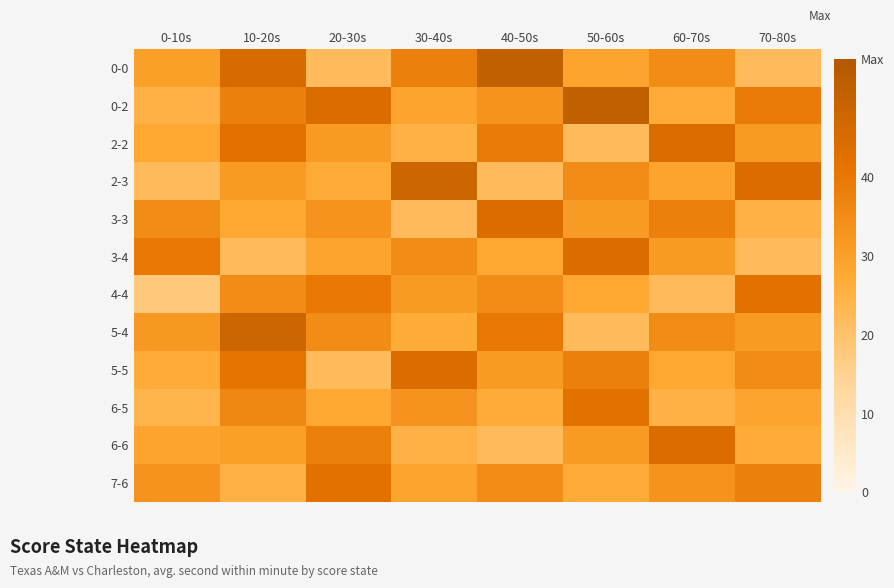

Reading left to right, what are all the values shown in this chart?

0-0: 0-10s=30	10-20s=45	20-30s=22	30-40s=38	40-50s=51	50-60s=29	60-70s=35	70-80s=22
0-2: 0-10s=25	10-20s=38	20-30s=44	30-40s=29	40-50s=33	50-60s=51	60-70s=27	70-80s=39
2-2: 0-10s=28	10-20s=42	20-30s=31	30-40s=25	40-50s=39	50-60s=22	60-70s=44	70-80s=31
2-3: 0-10s=22	10-20s=31	20-30s=27	30-40s=48	40-50s=22	50-60s=35	60-70s=29	70-80s=44
3-3: 0-10s=35	10-20s=28	20-30s=33	30-40s=22	40-50s=44	50-60s=31	60-70s=38	70-80s=25
3-4: 0-10s=40	10-20s=22	20-30s=29	30-40s=35	40-50s=28	50-60s=44	60-70s=31	70-80s=22
4-4: 0-10s=18	10-20s=35	20-30s=40	30-40s=31	40-50s=35	50-60s=28	60-70s=22	70-80s=42
5-4: 0-10s=32	10-20s=48	20-30s=35	30-40s=27	40-50s=40	50-60s=22	60-70s=35	70-80s=31
5-5: 0-10s=27	10-20s=41	20-30s=22	30-40s=44	40-50s=31	50-60s=38	60-70s=28	70-80s=35
6-5: 0-10s=24	10-20s=36	20-30s=28	30-40s=33	40-50s=27	50-60s=42	60-70s=25	70-80s=29
6-6: 0-10s=29	10-20s=30	20-30s=38	30-40s=25	40-50s=22	50-60s=31	60-70s=44	70-80s=27
7-6: 0-10s=33	10-20s=25	20-30s=42	30-40s=29	40-50s=35	50-60s=27	60-70s=33	70-80s=38